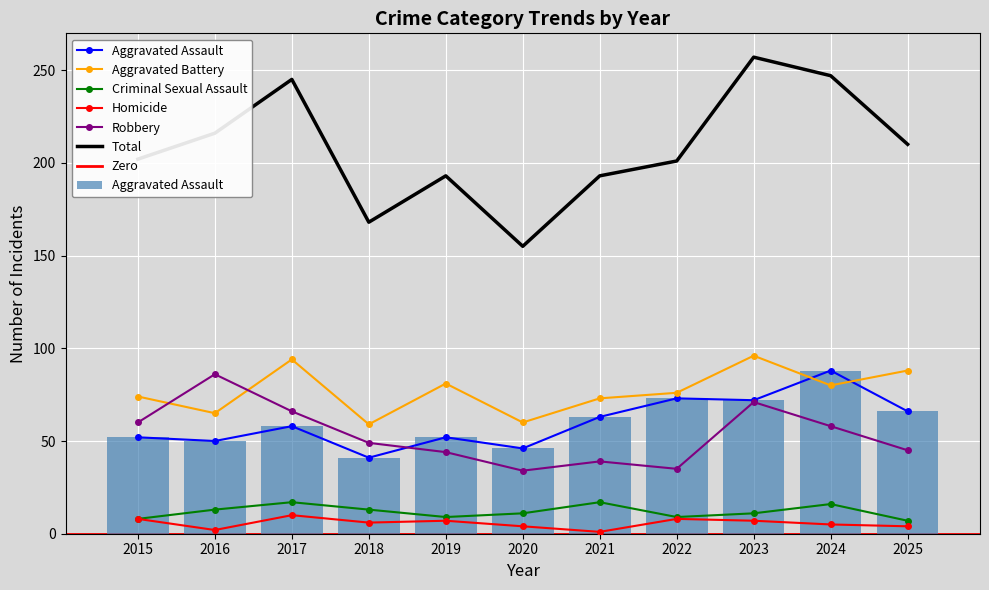

List the labels in order of Homicide value, largest first.

2017, 2015, 2022, 2019, 2023, 2018, 2024, 2020, 2025, 2016, 2021